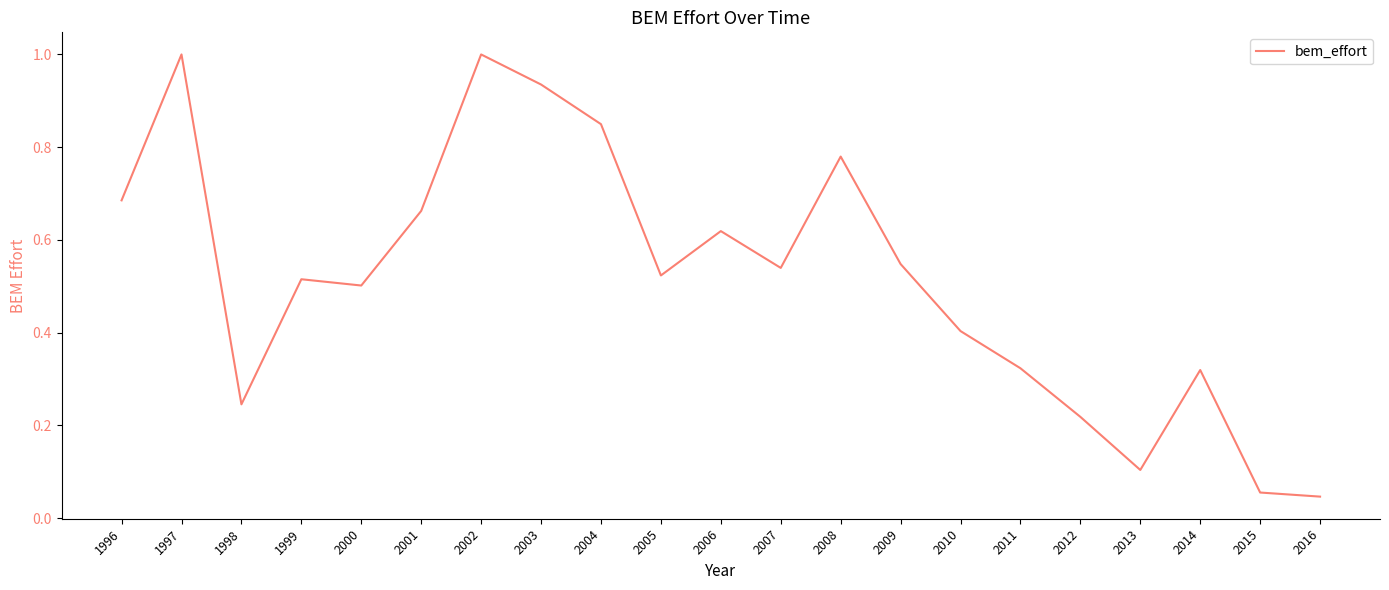

Does the chart display data point markers on the line(s)?

No